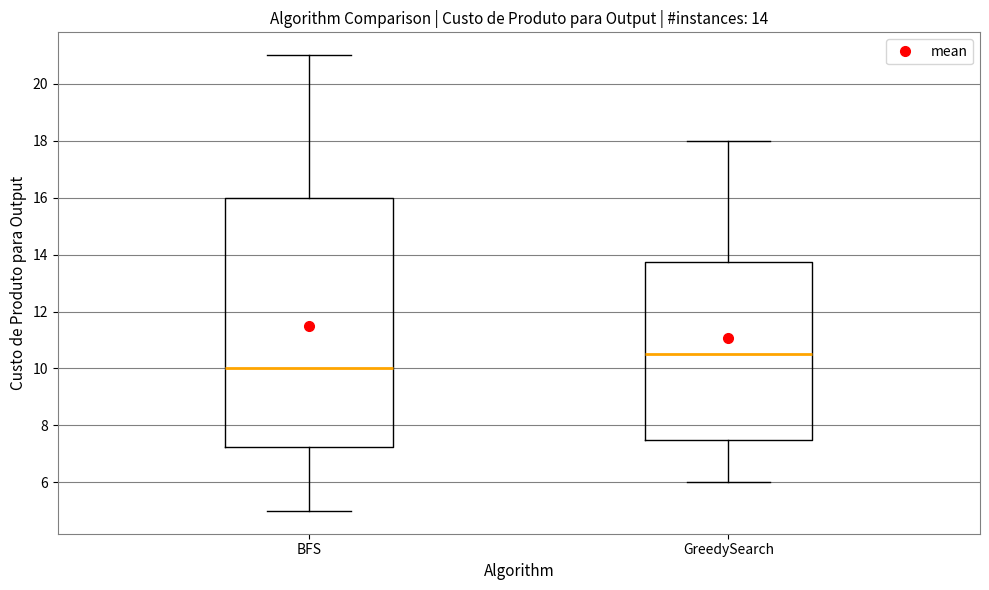

Which box is the tallest, from its lower edge to its upper edge?

BFS